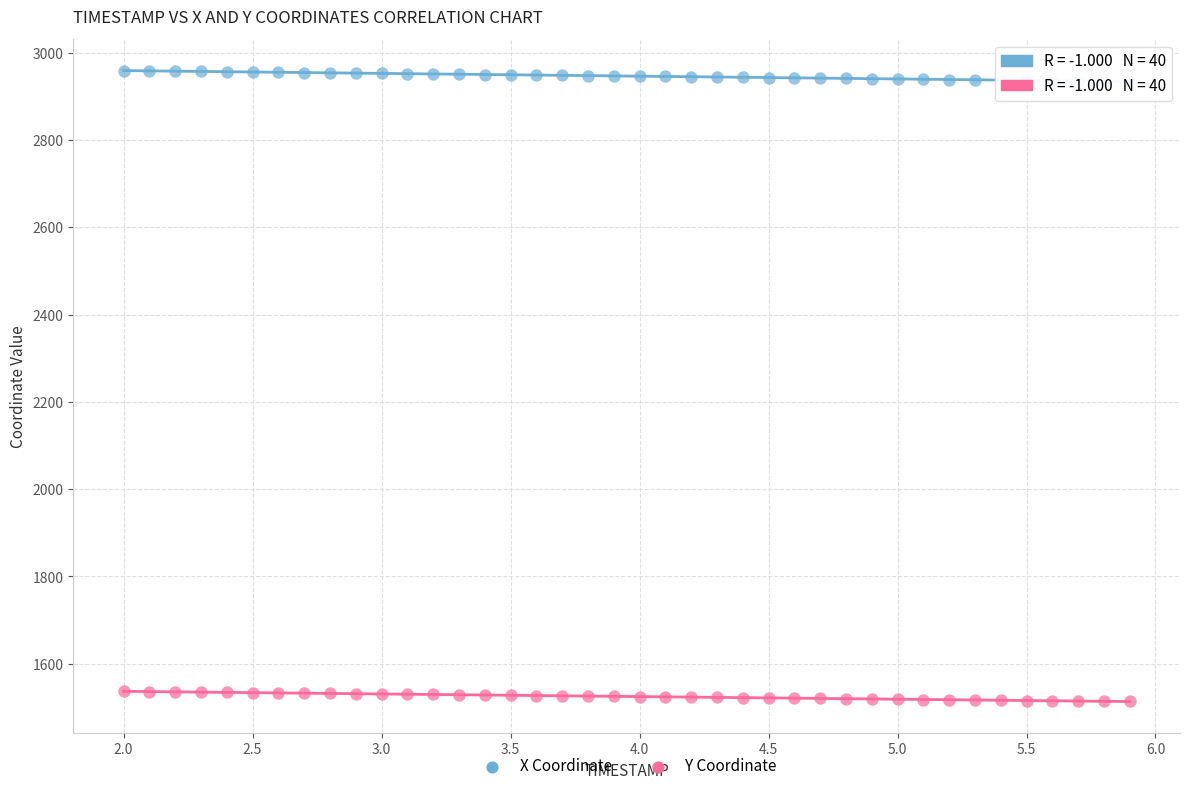

What are all the series names shown in the legend?

X Coordinate, Y Coordinate